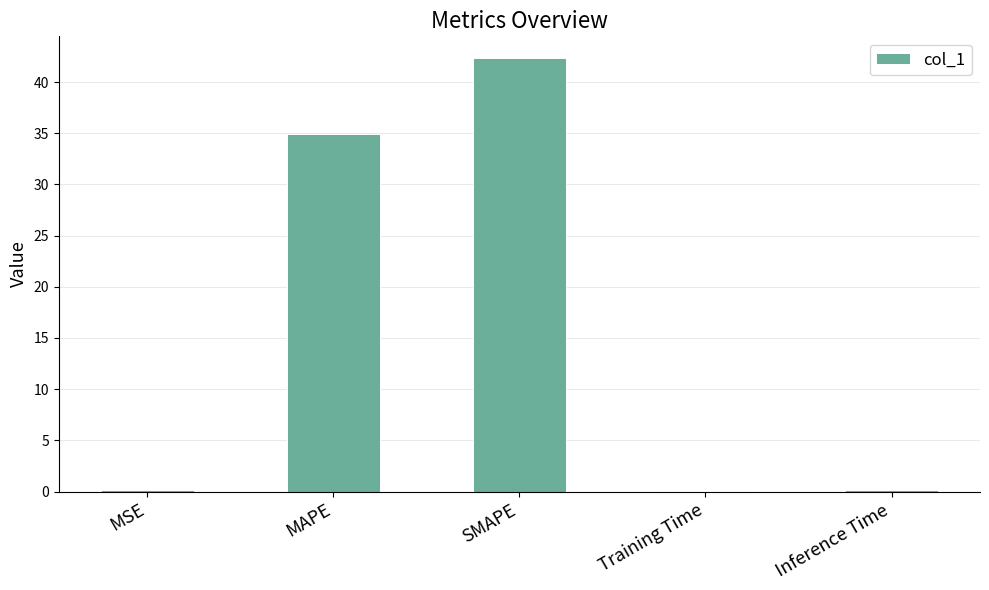

Which has a higher value, Inference Time or SMAPE?

SMAPE